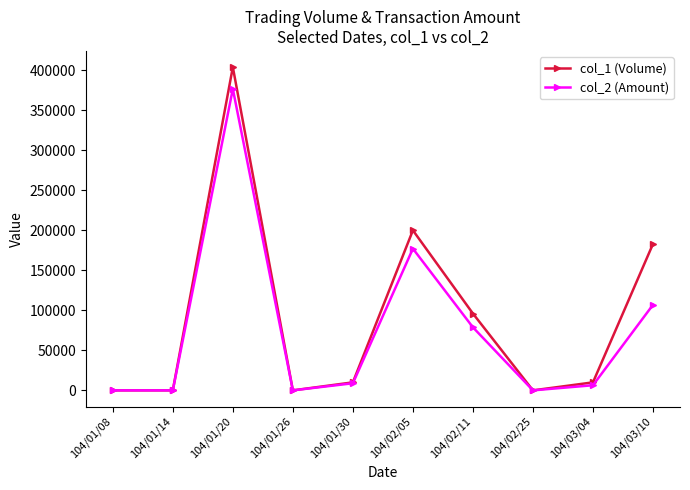

True or false: col_1 (Volume) has more than 2 interior local peaks.

False